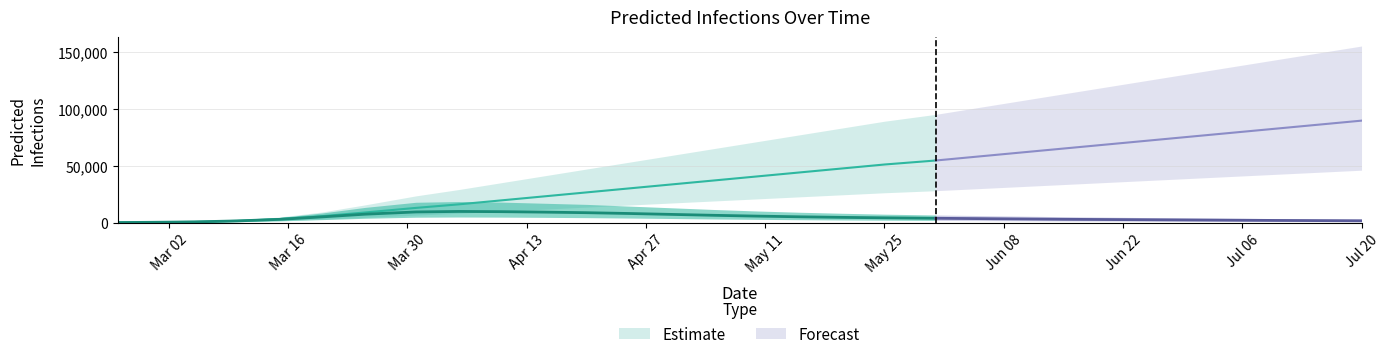

Between 15 and 22, which is larger?

15